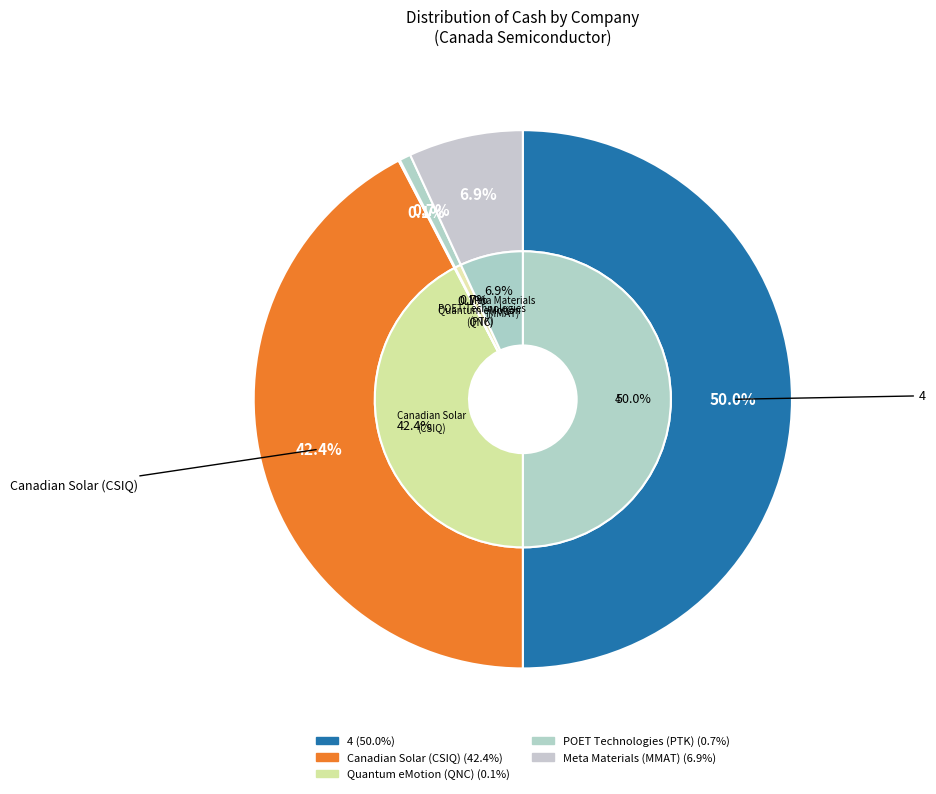

What is the smallest slice in the pie chart?

Quantum eMotion Inc. (TSXV:QNC)